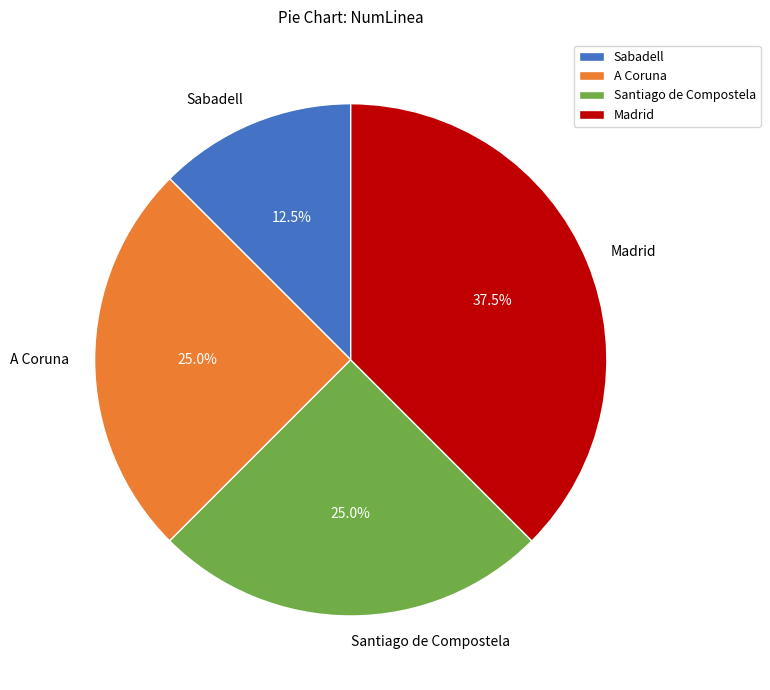

To the nearest percent, what is the difference between the largest and smallest slice percentages?

25%